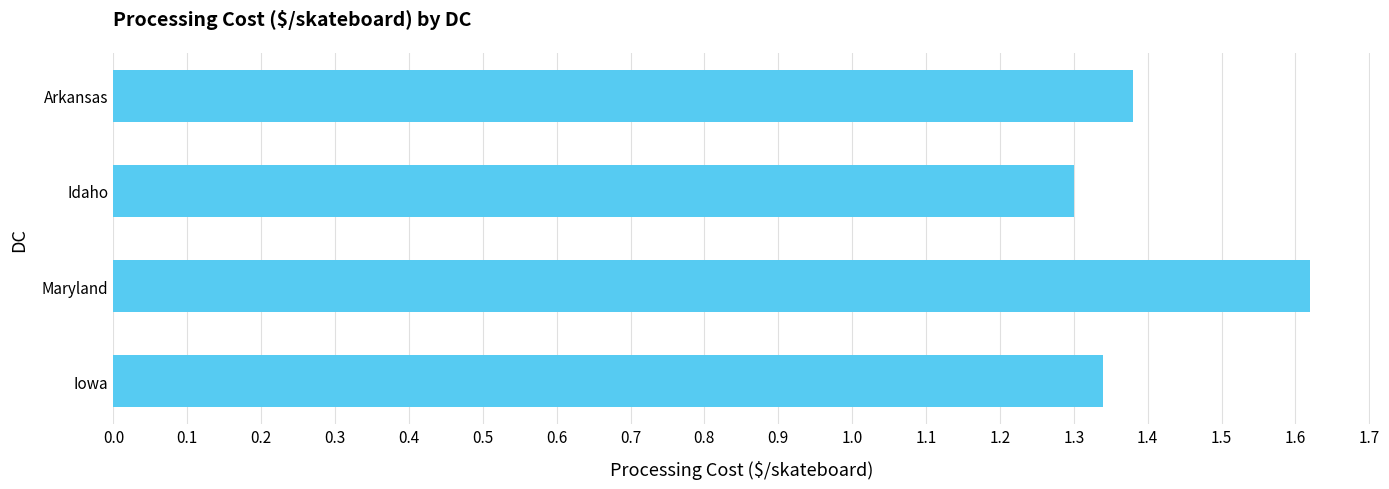

Count the number of categories in the chart.

4